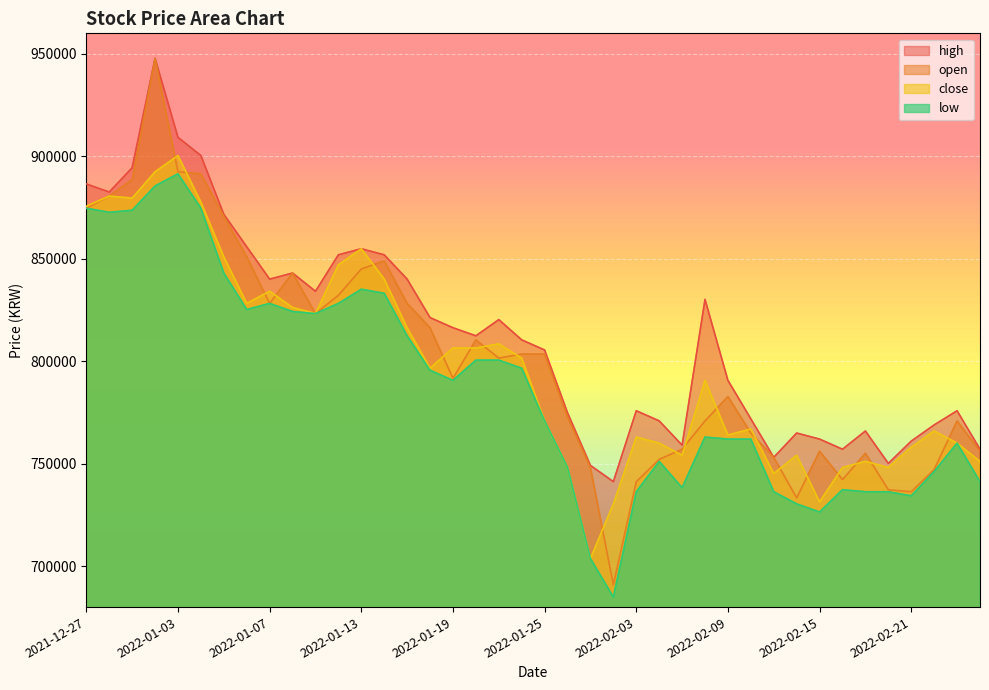

What value does the open series have at 2022-02-03?

741222